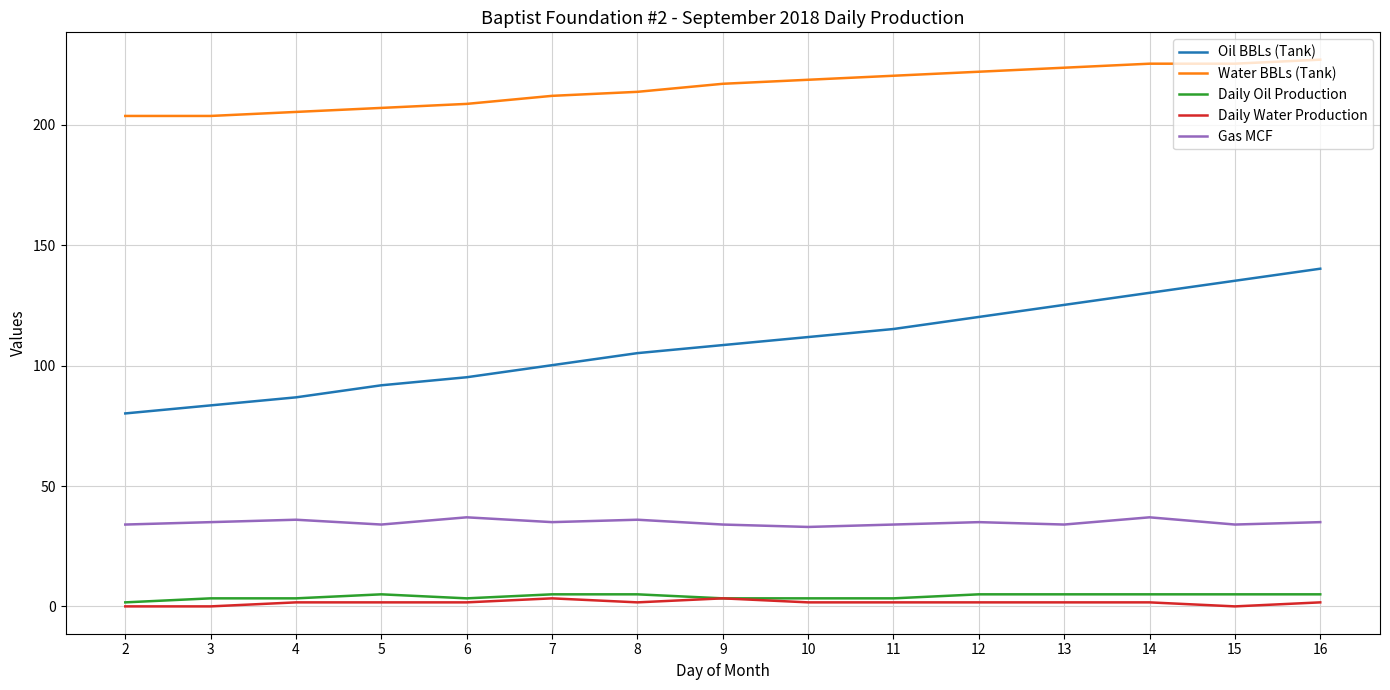

What is the maximum value shown in the chart?

227.1